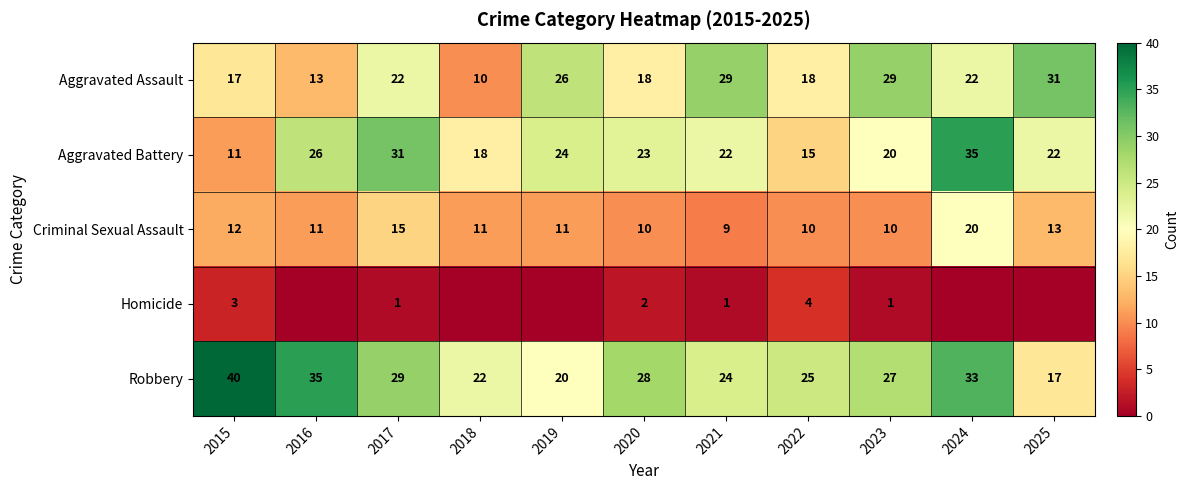

Which series has the widest spread of values?

Aggravated Battery